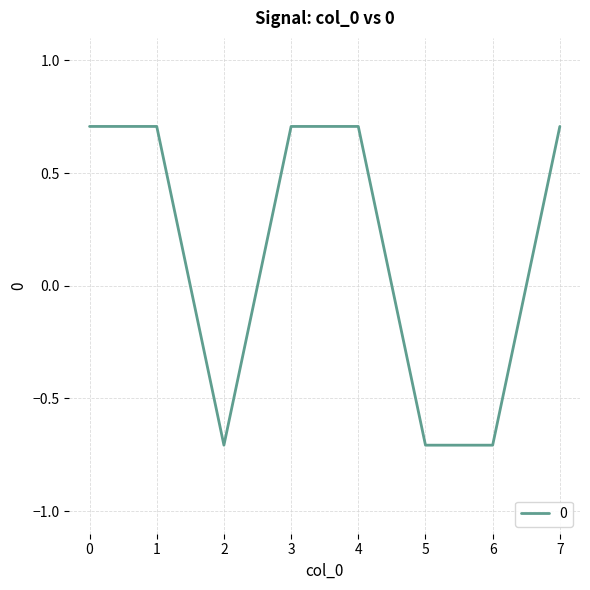

Which has a higher value, 2 or 7?

7